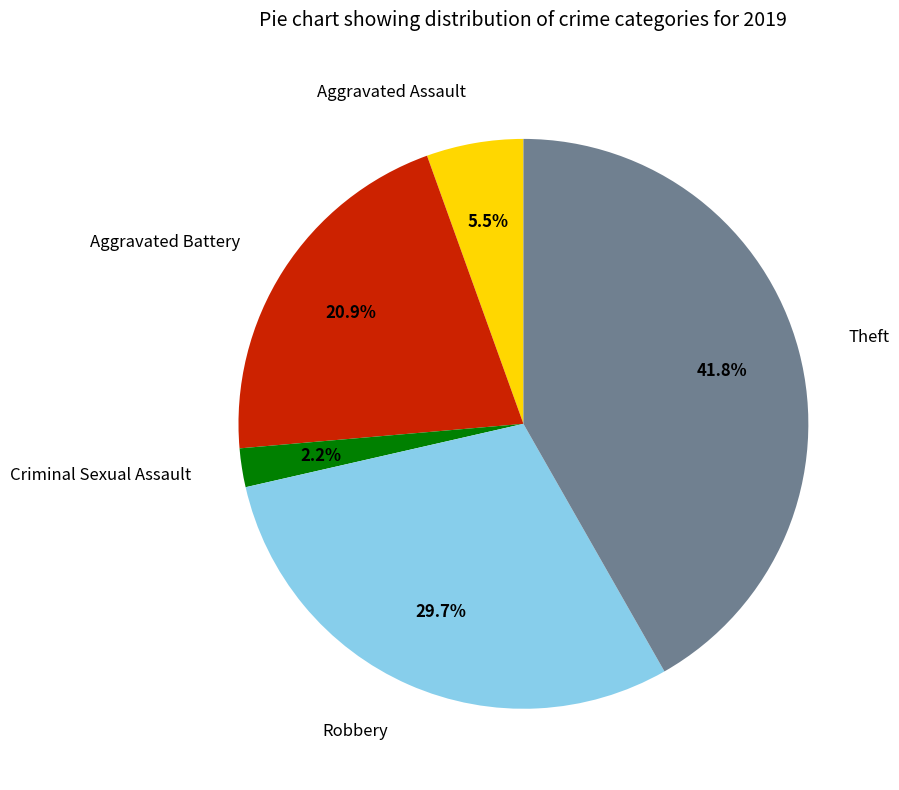

Does any single category account for the majority?

No